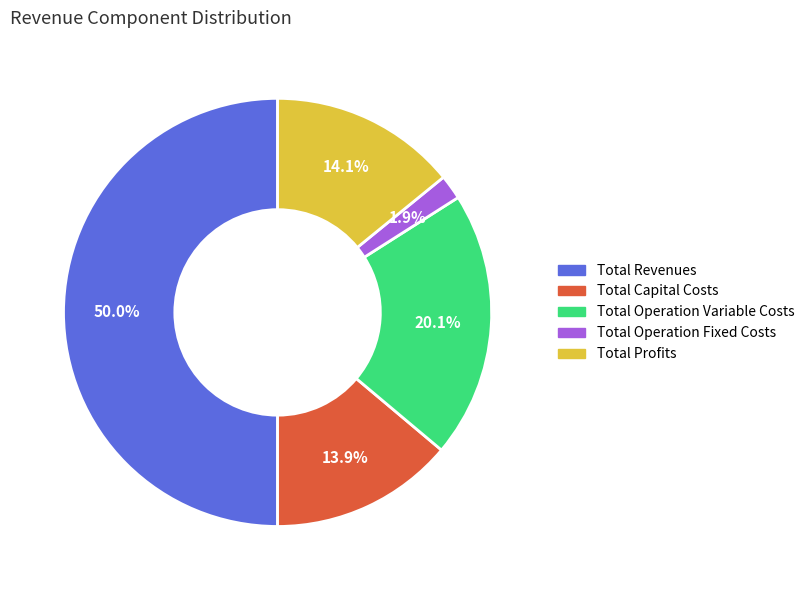

To the nearest percent, what portion does Total Profits represent?

14%